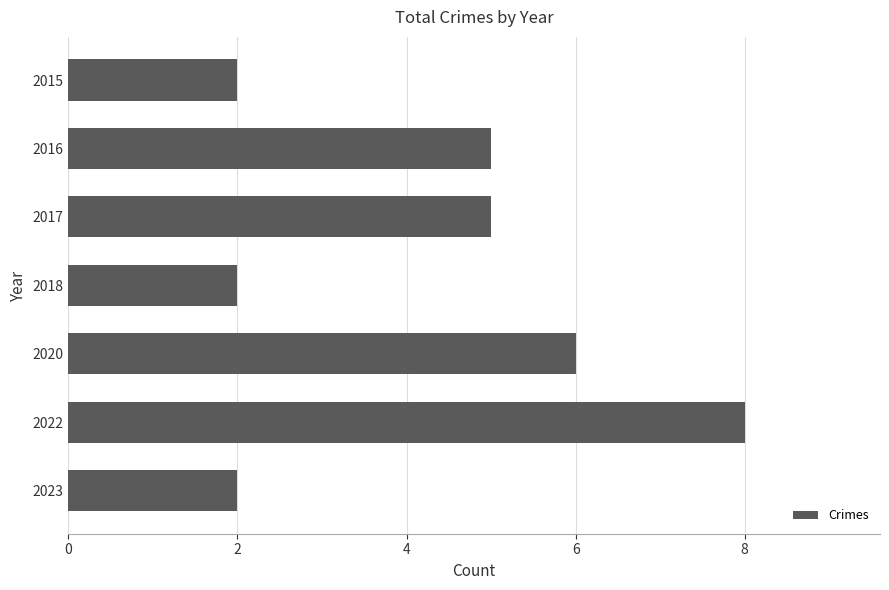

What is the sum of all values?

30